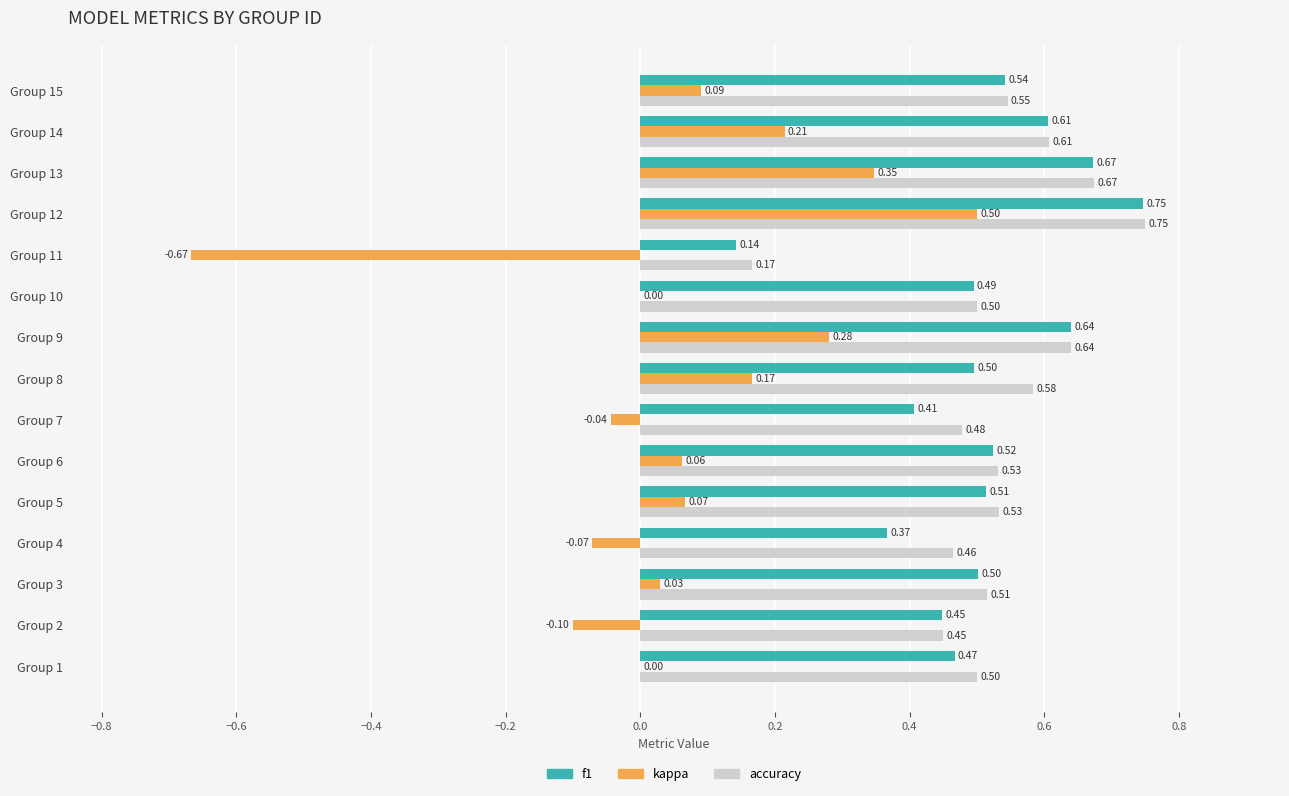

How many accuracy values are between 0 and 1?

15